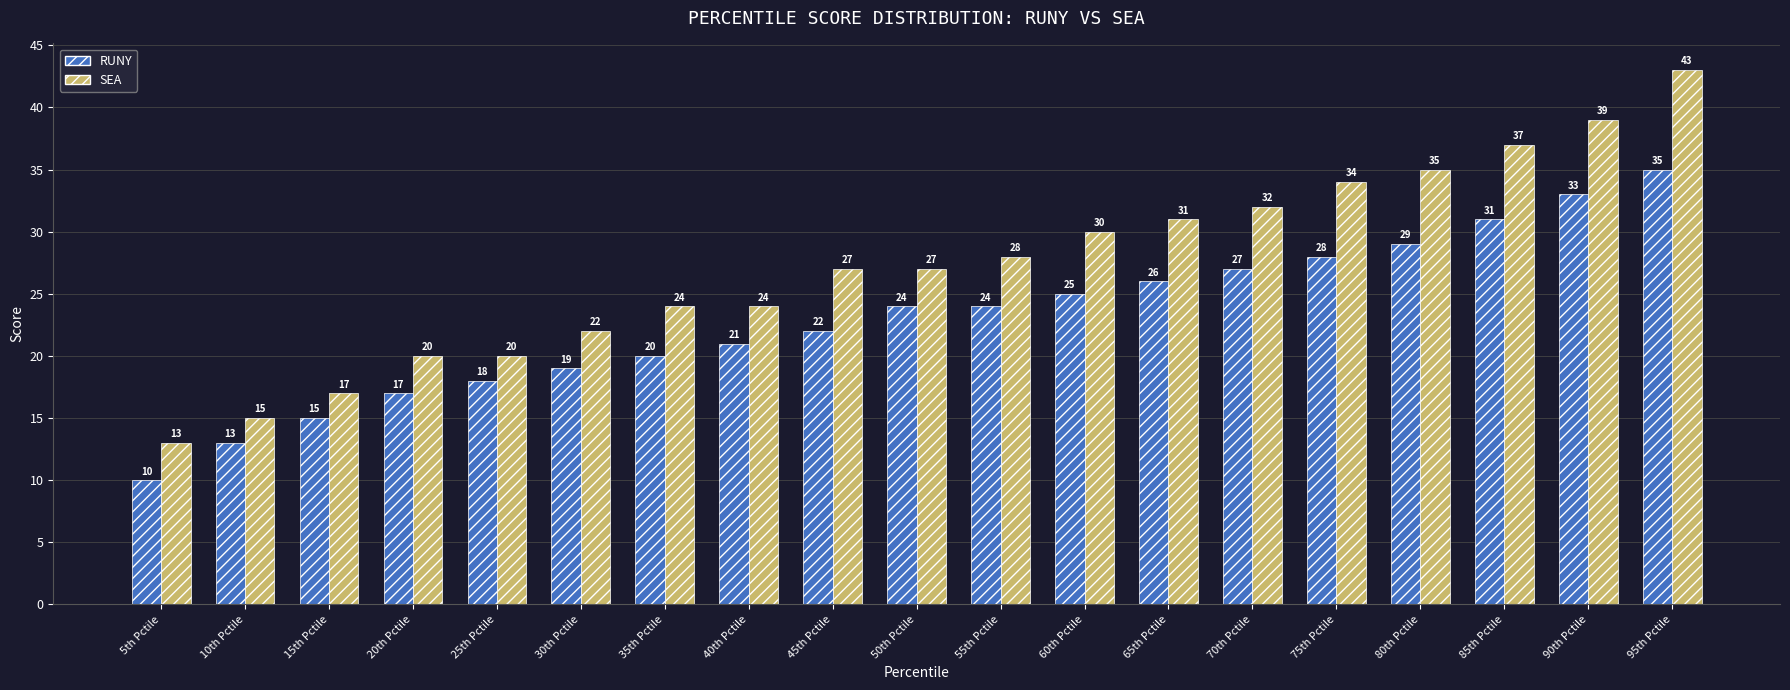

At 35th Pctile, list the series in order from smallest to largest.

RUNY, SEA